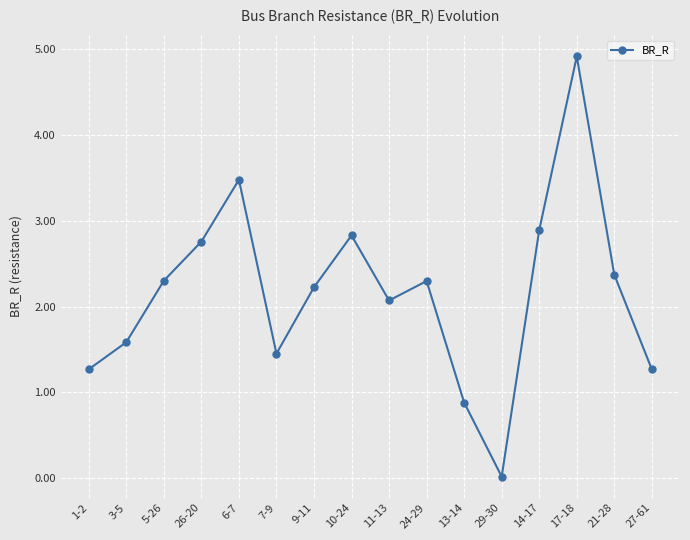

How many points are lower than both their immediate neighbors (excluding endpoints)?

3